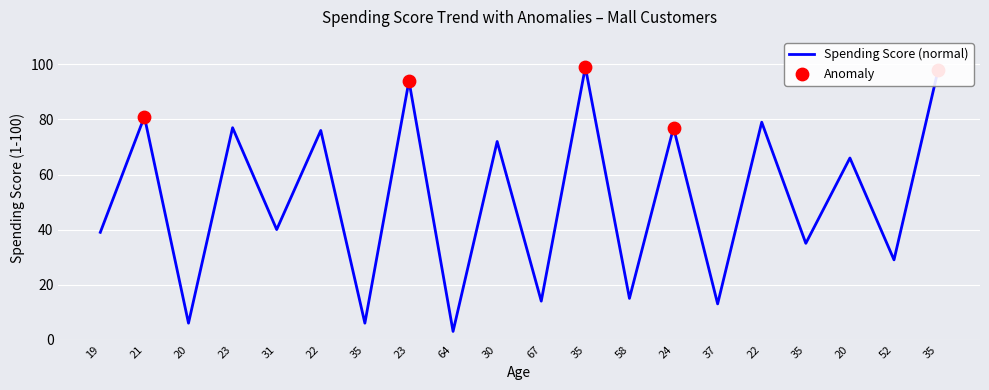

Approximately how many times larger is the value at 35 compared to 24?

1.3